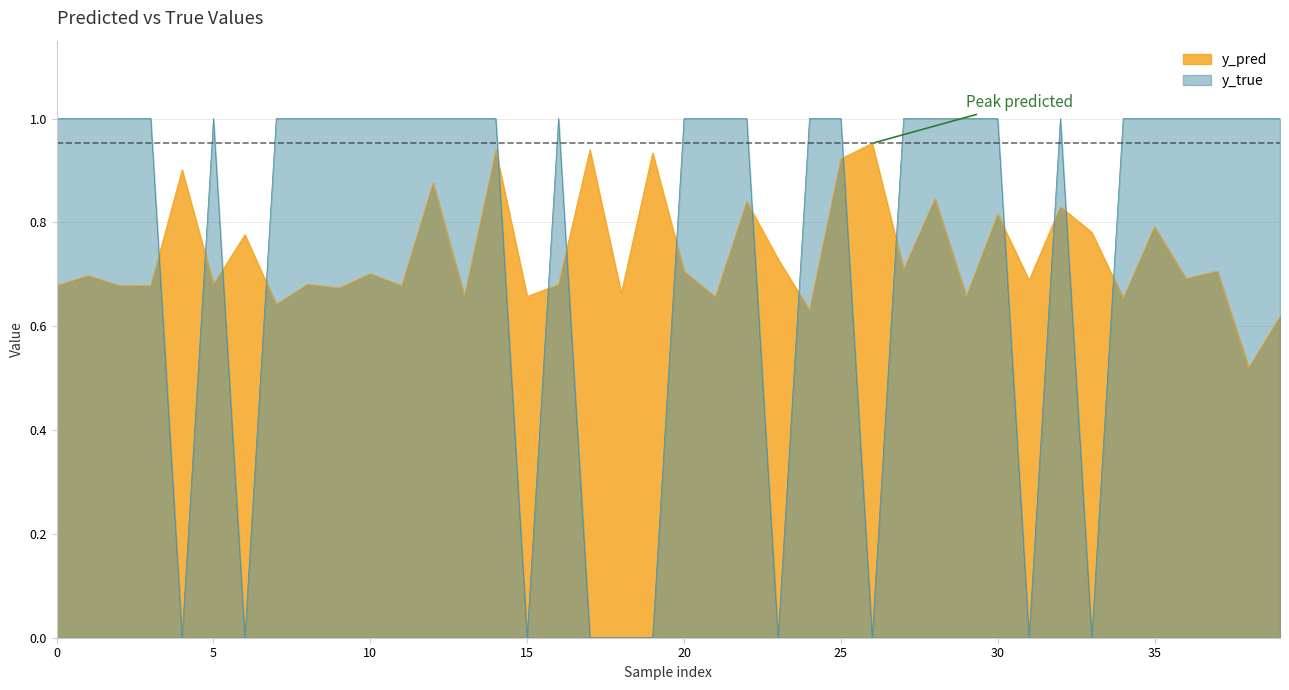

Is it true that y_true equals 0.5 at 10?

False